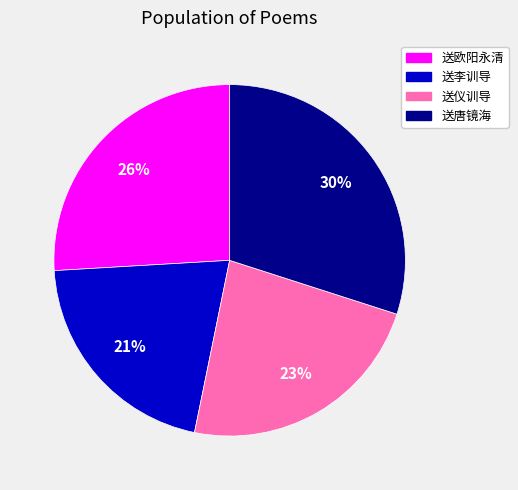

Combined, do 送欧阳永清 and 送唐镜海 account for over 50%?

Yes